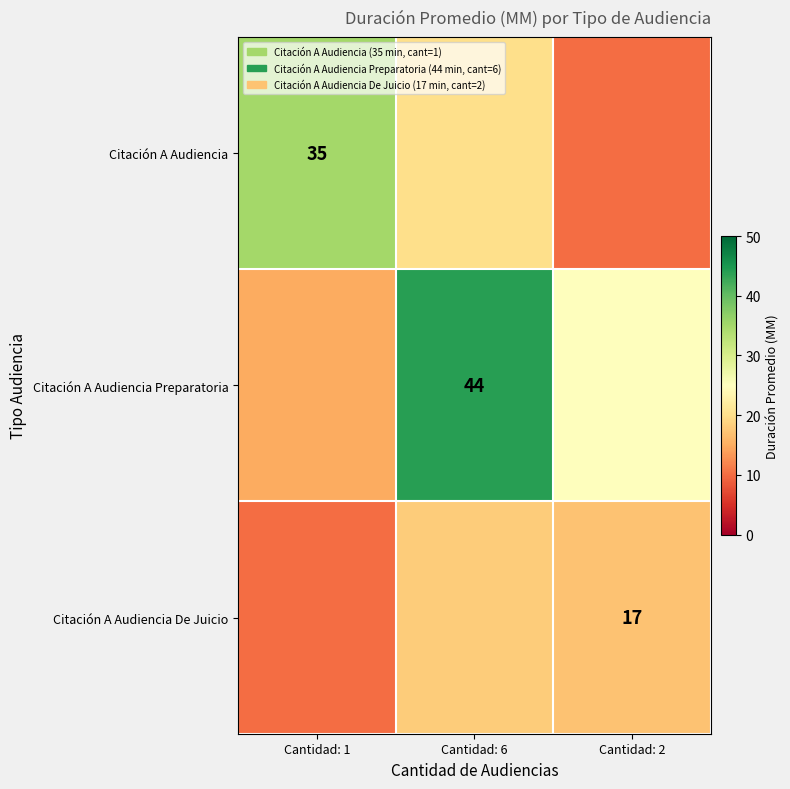

The Citación A Audiencia series shows 10 at Cantidad: 1. True or false?

False